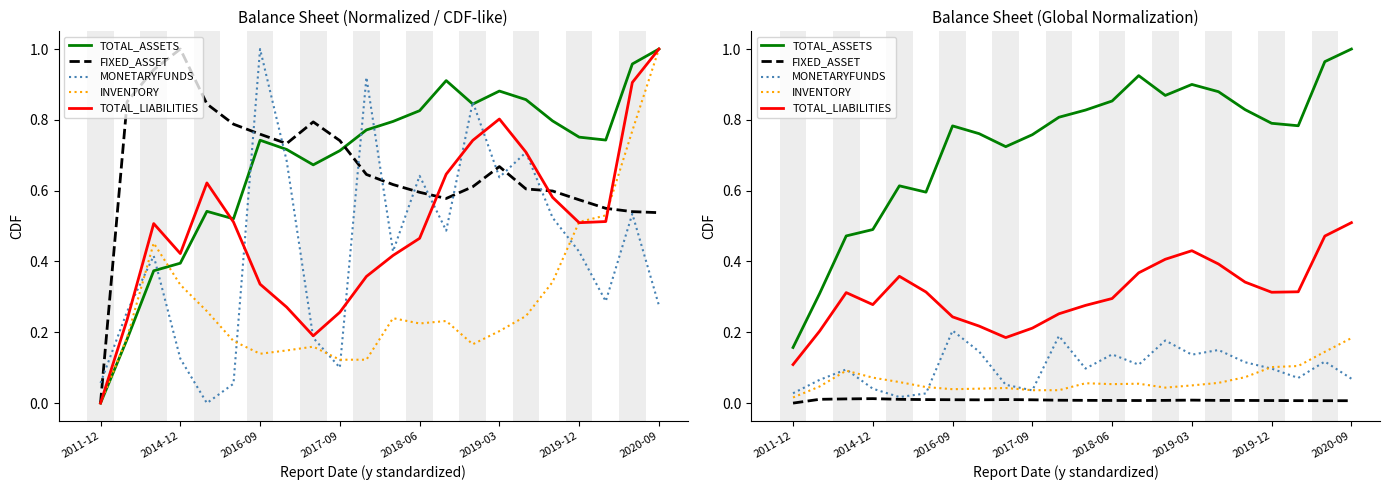

Between 8 and 18, which series saw the biggest shift?

TOTAL_LIABILITIES